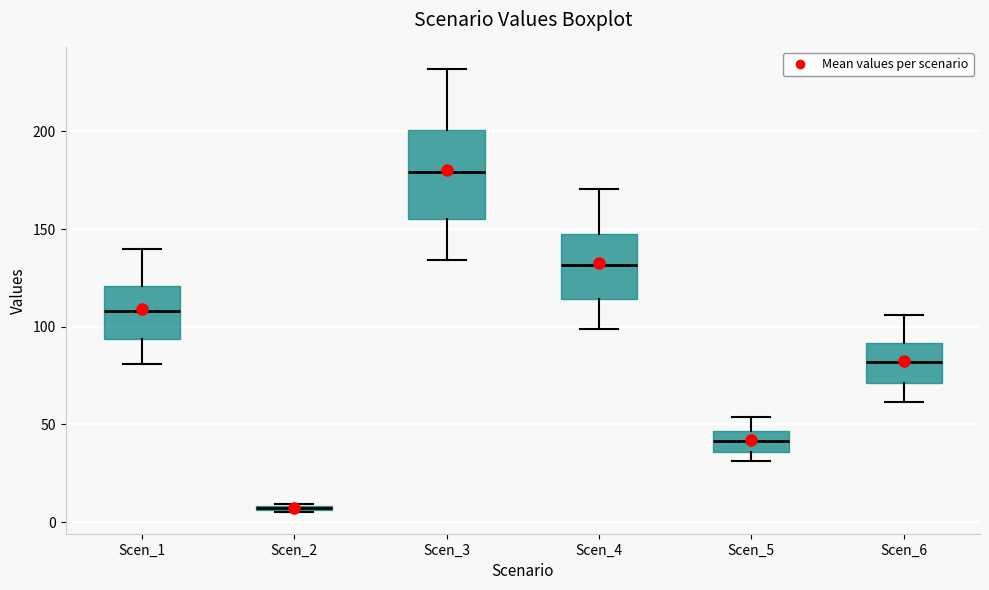

Where does the lower whisker of the box for Scen_4 end on the y-axis? The values are not printed on the chart, so give them approximately, as read against the axis.

100